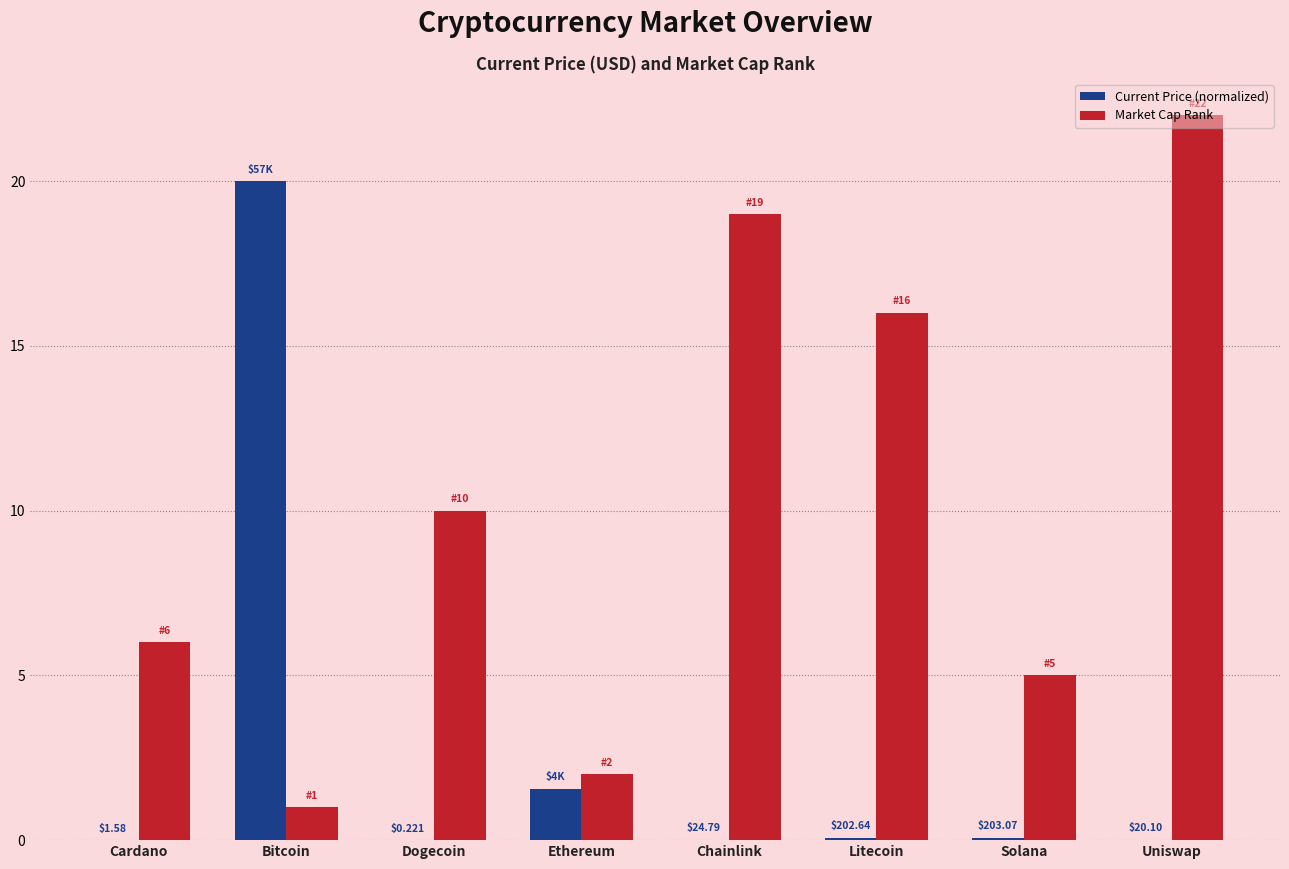

At which category does the chart reach its peak across all series?

Uniswap